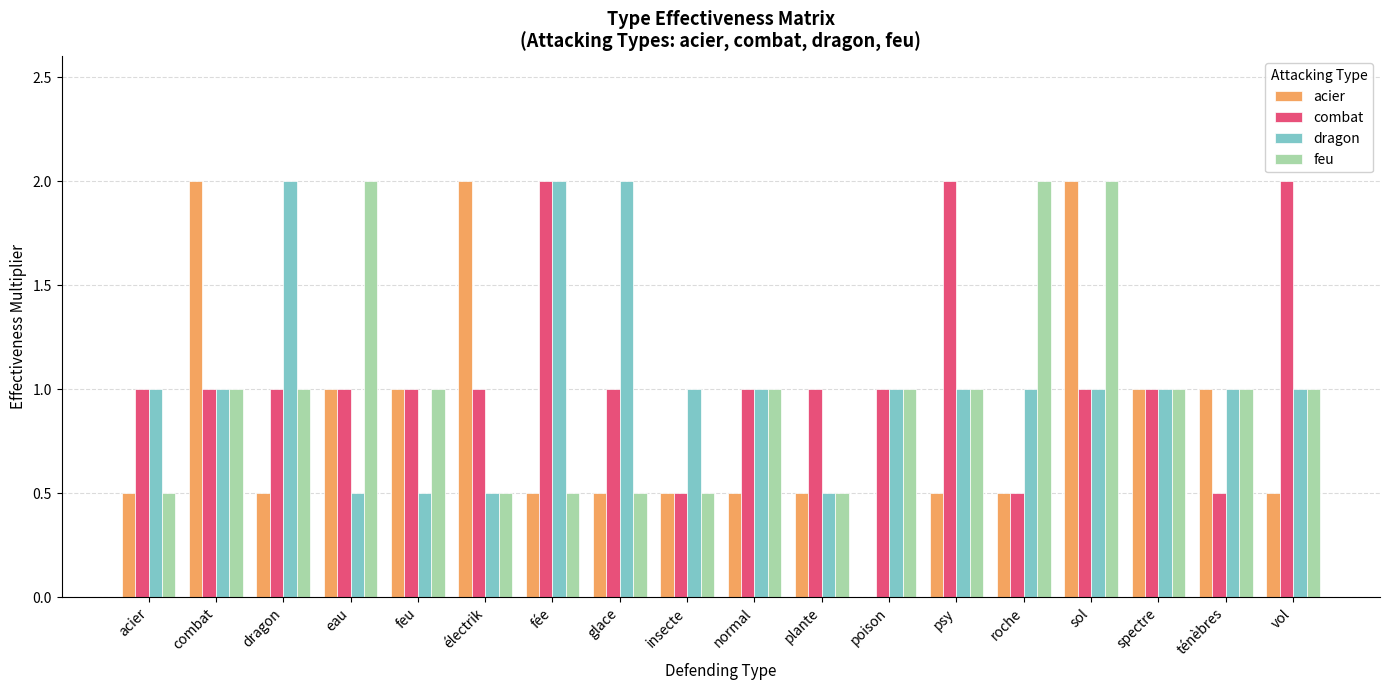

Between acier and vol, which series saw the biggest shift?

combat